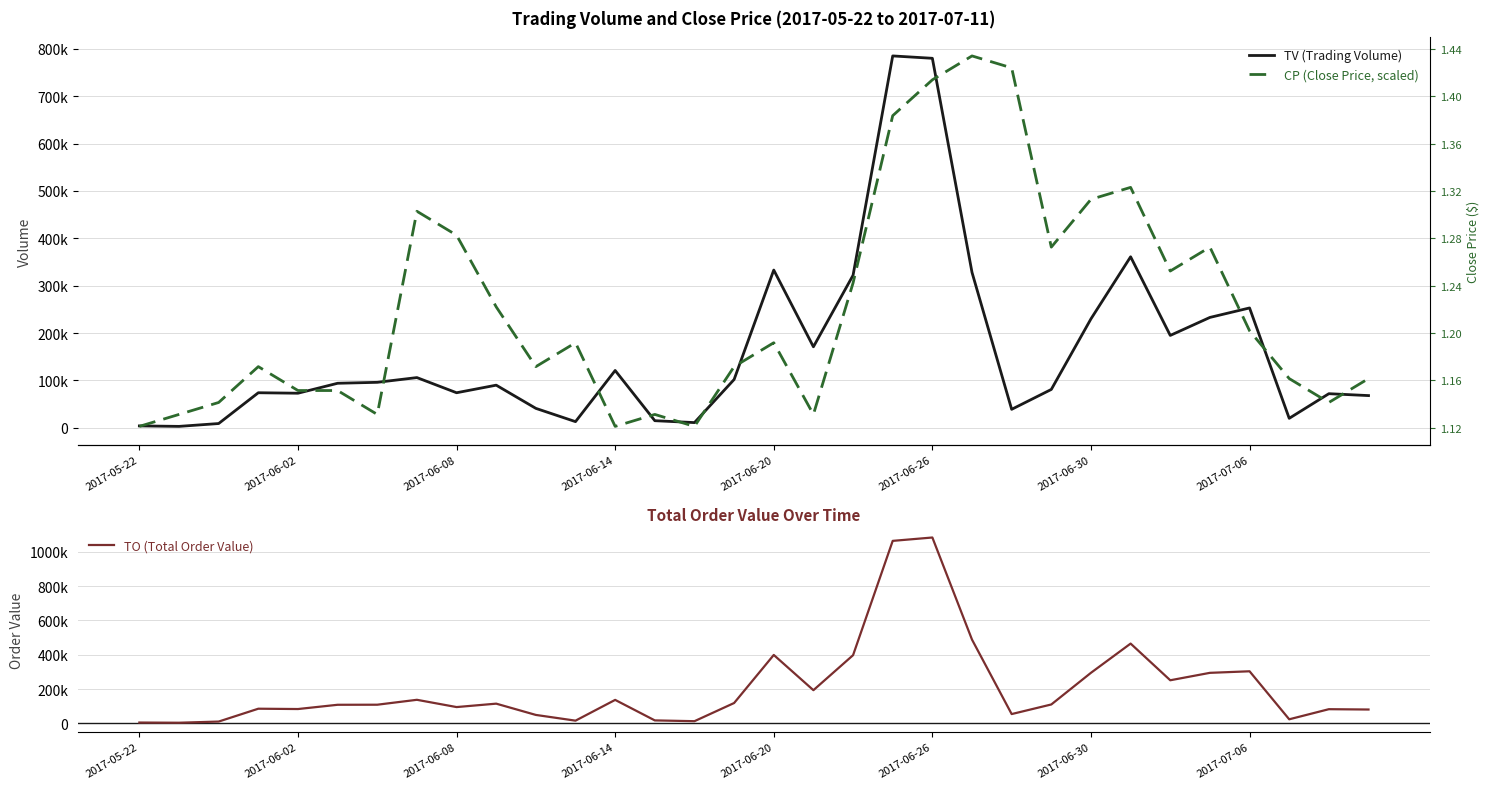

What position from the left is 2017-07-06?

29